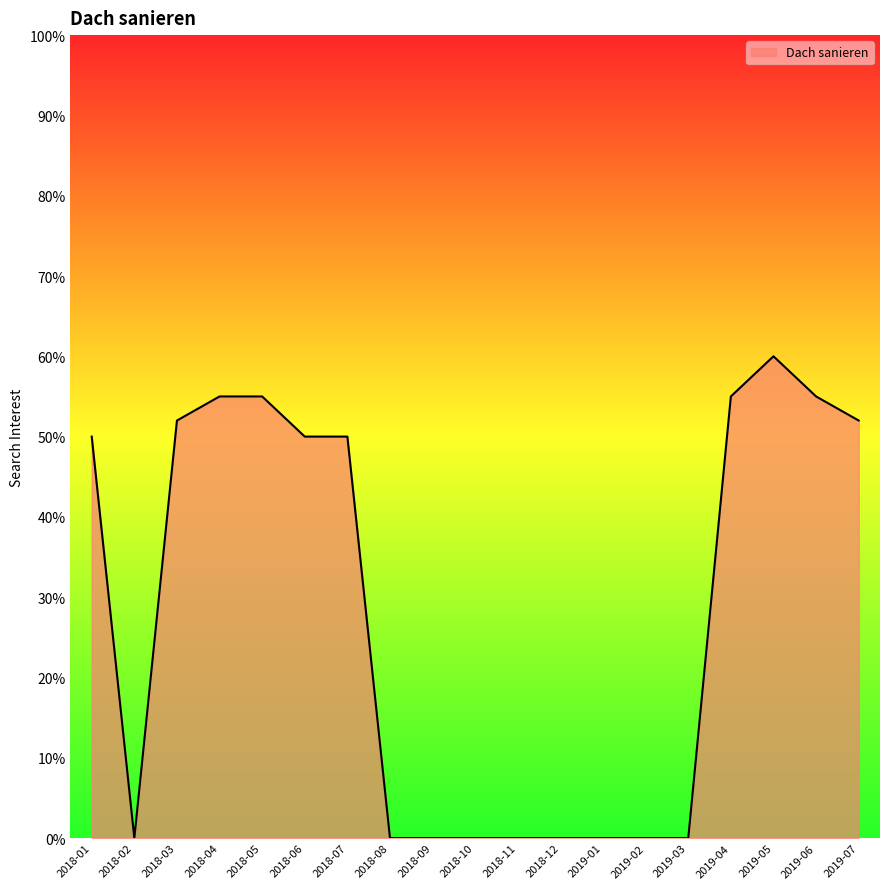

Is it true that the value at 2018-01 is 31?

False